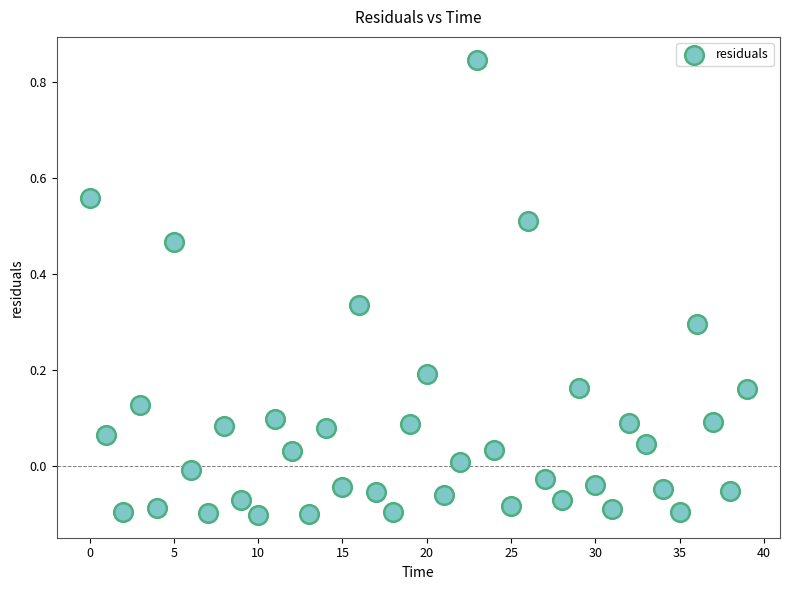

What is the range of Y values (max minus min)?

0.9